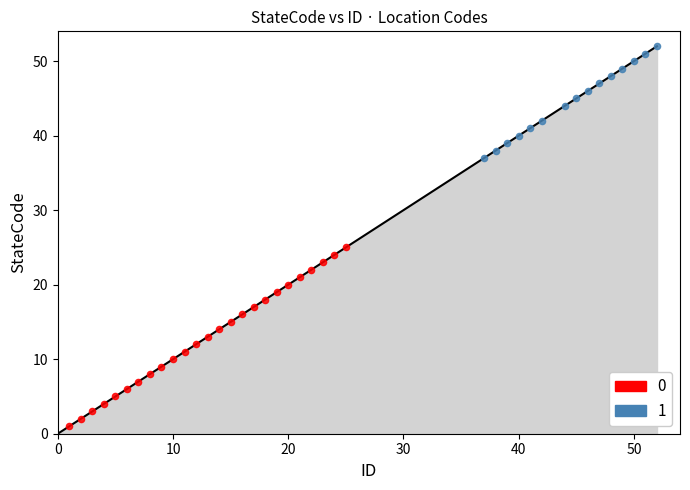

What are all the series names shown in the legend?

0, 1